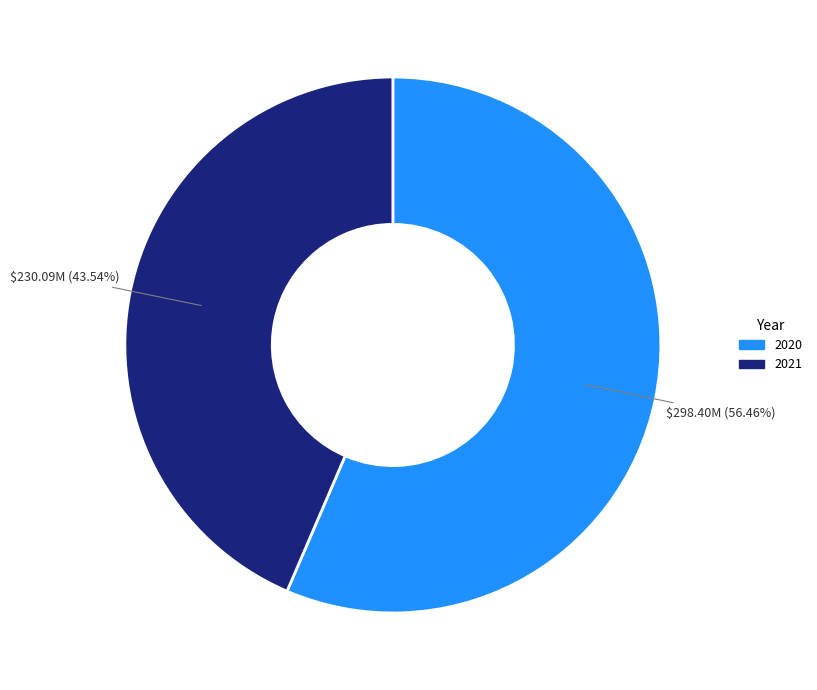

Combined, do 2021 and 2020 account for over 50%?

Yes